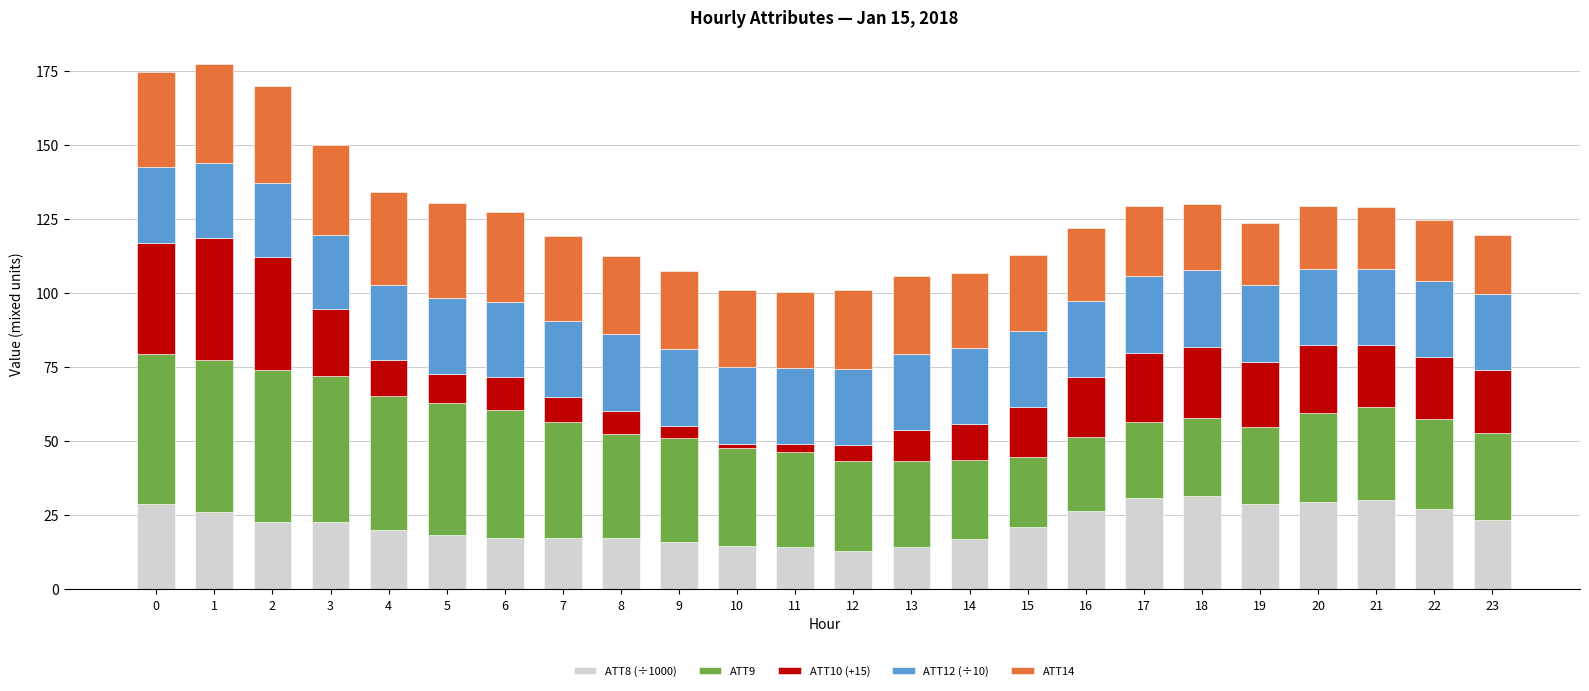

What is the total value across all series at 0?

174.7